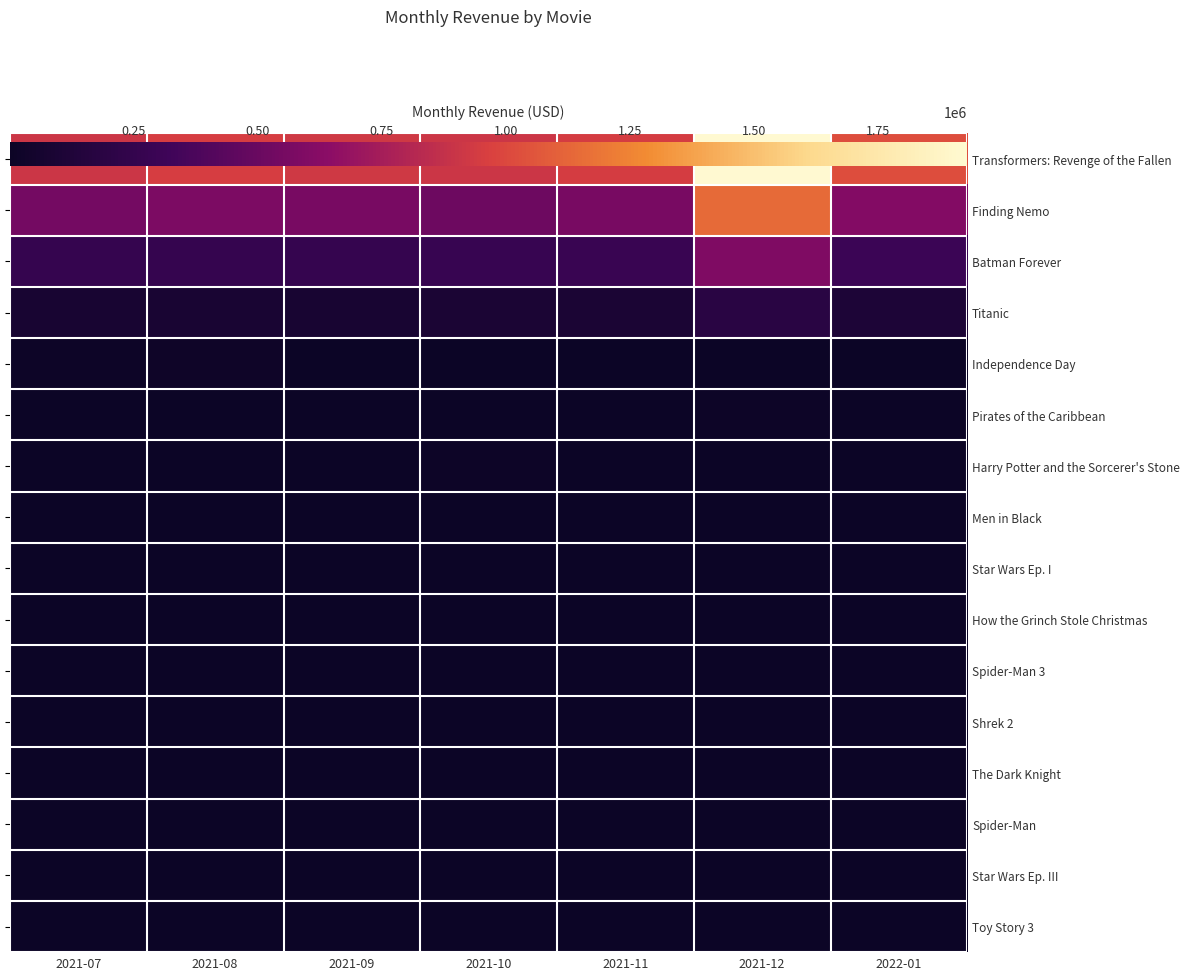

How many data points in Shrek 2 are above 1271?

1